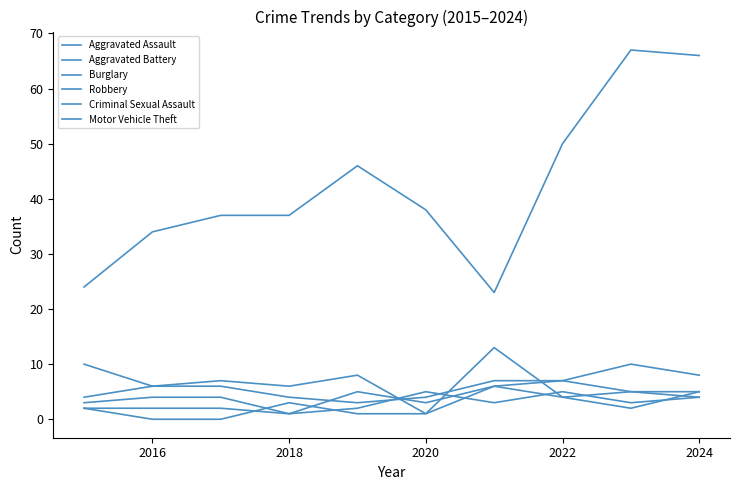

Is this an area chart (filled region under the line)?

No